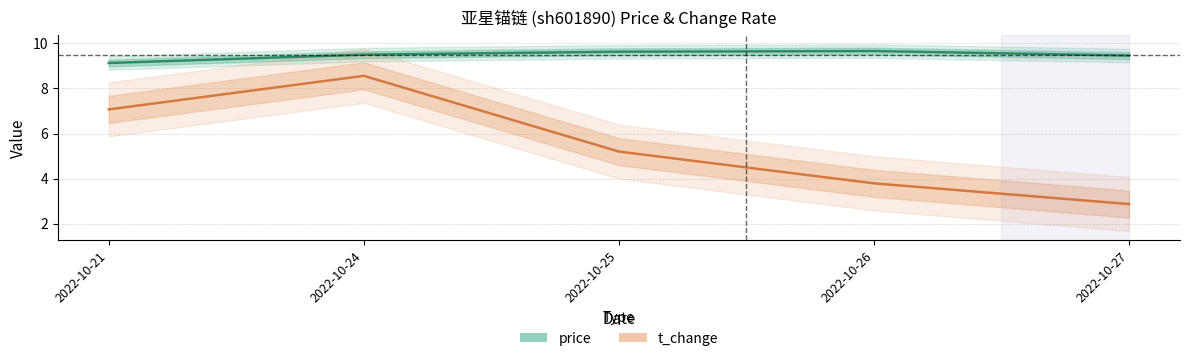

What are all the series names shown in the legend?

price, t_change